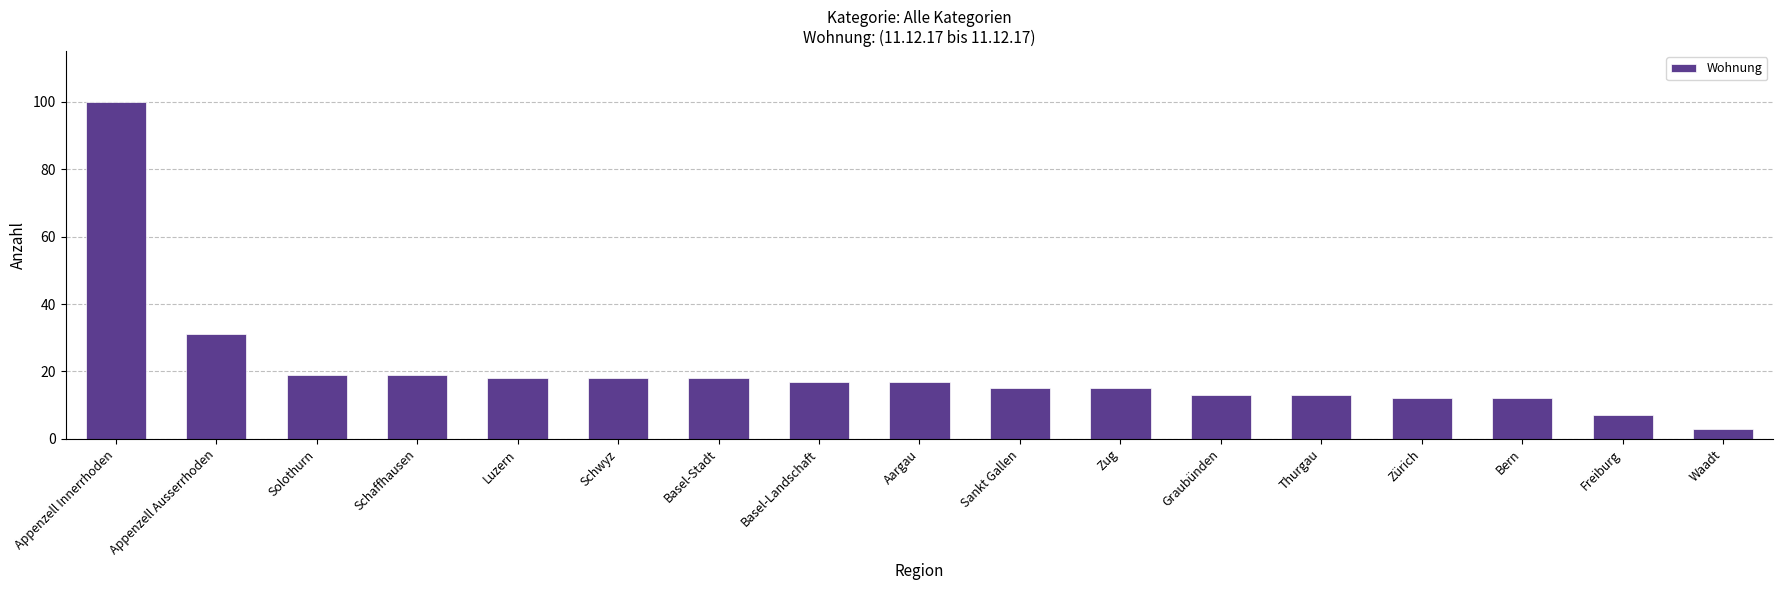

What is the label of the 12th bar from the left?

Graubünden